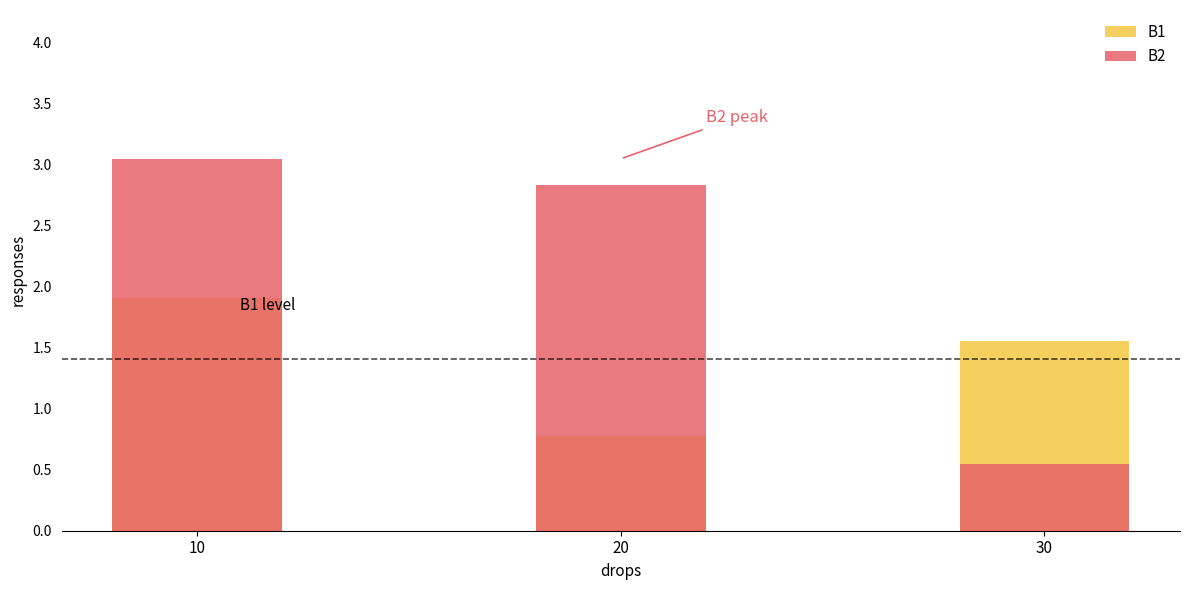

How many B1 values are between 0 and 1?

1